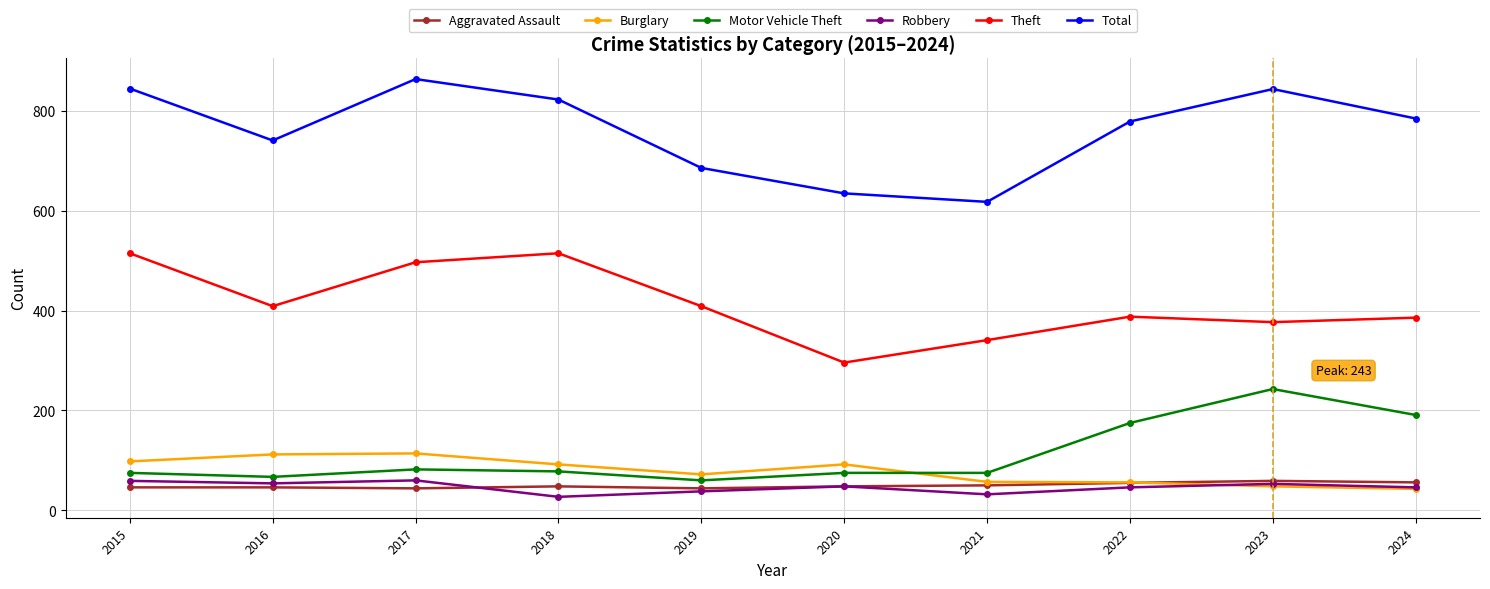

True or false: Motor Vehicle Theft has a value of 60 at 2019.

True